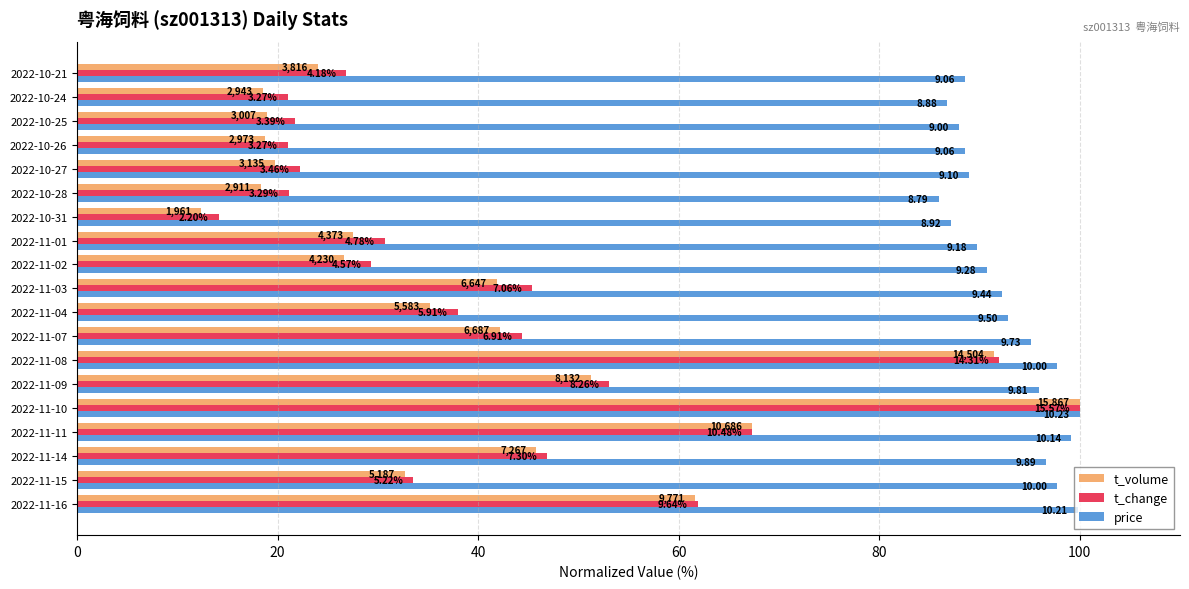

What are all the series names shown in the legend?

t_volume, t_change, price